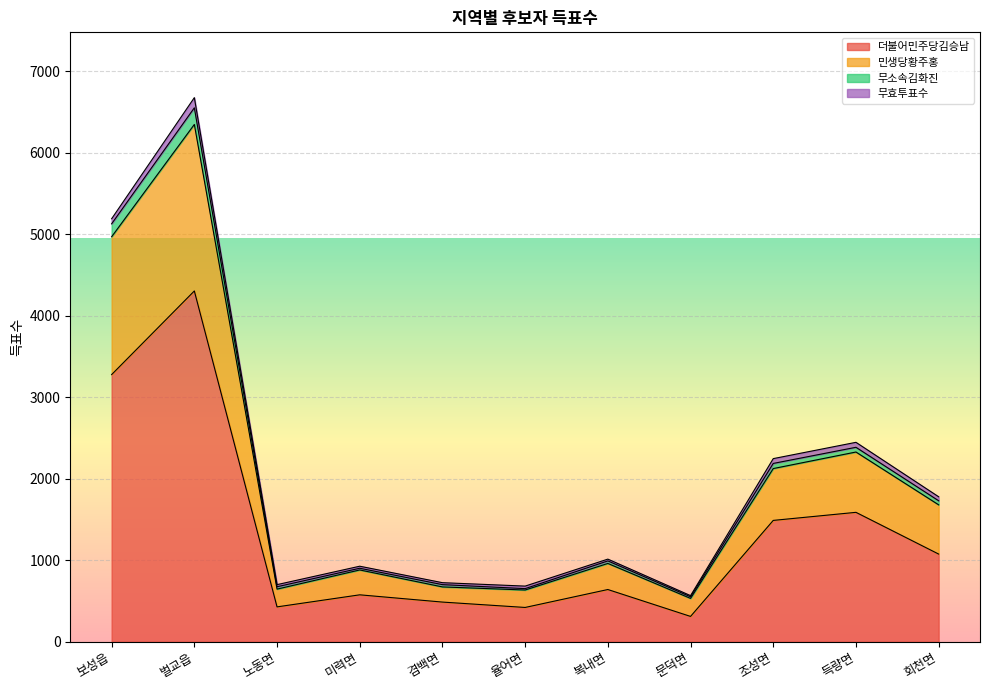

How many data points in 더불어민주당김승남 are less than 641?

5